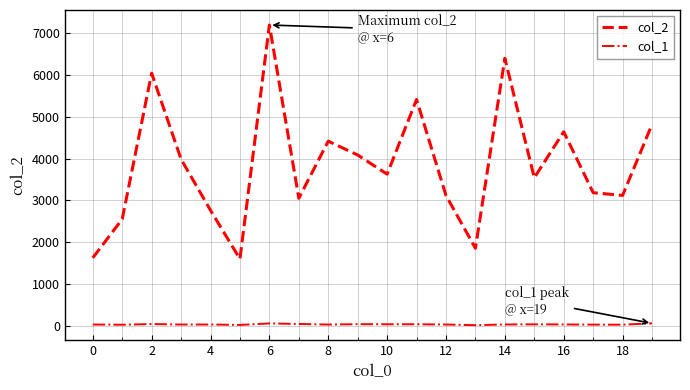

How many lines are shown in the chart?

2